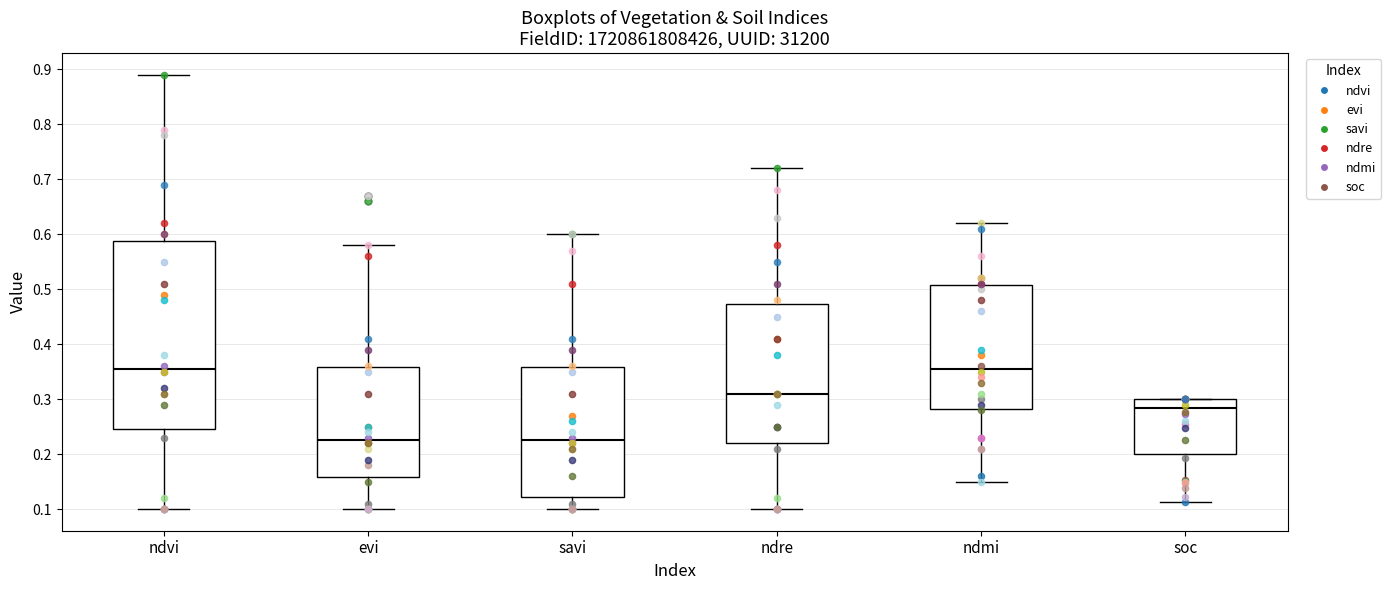

Reading left to right, transcribe this box plot: for each box, give where its median line is, the range the box spans, and where its two whiskers end, as read against the y-axis. The values are not printed on the chart, so give them approximately, as read against the axis.

ndvi: median 0.36, box 0.25 to 0.59, whiskers 0.10 to 0.89
evi: median 0.23, box 0.16 to 0.36, whiskers 0.10 to 0.58
savi: median 0.23, box 0.12 to 0.36, whiskers 0.10 to 0.60
ndre: median 0.31, box 0.22 to 0.47, whiskers 0.10 to 0.72
ndmi: median 0.36, box 0.28 to 0.51, whiskers 0.15 to 0.62
soc: median 0.28, box 0.20 to 0.30, whiskers 0.11 to 0.30